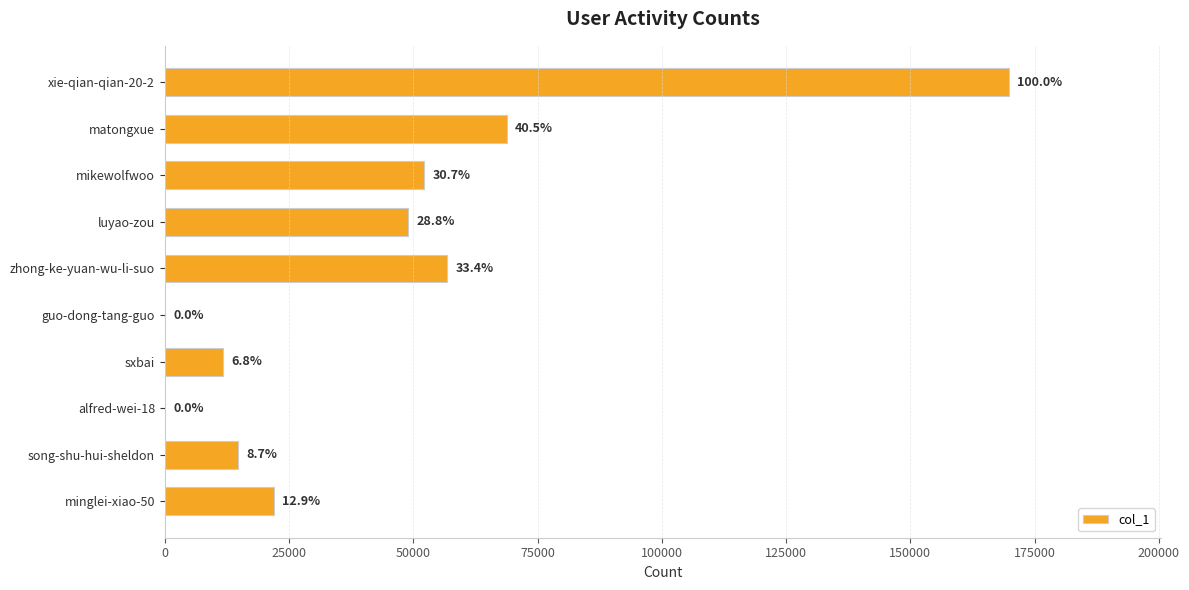

What is the minimum value shown in the chart?

5